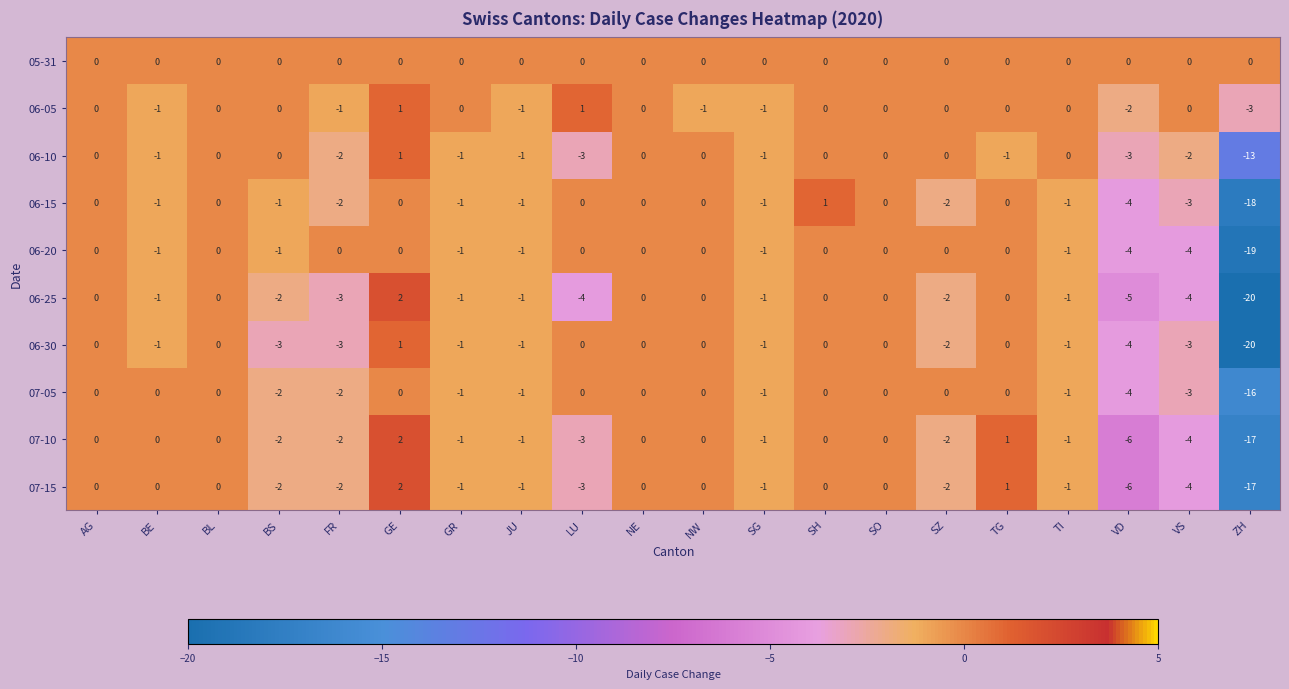

At which category does the chart reach its peak across all series?

GE